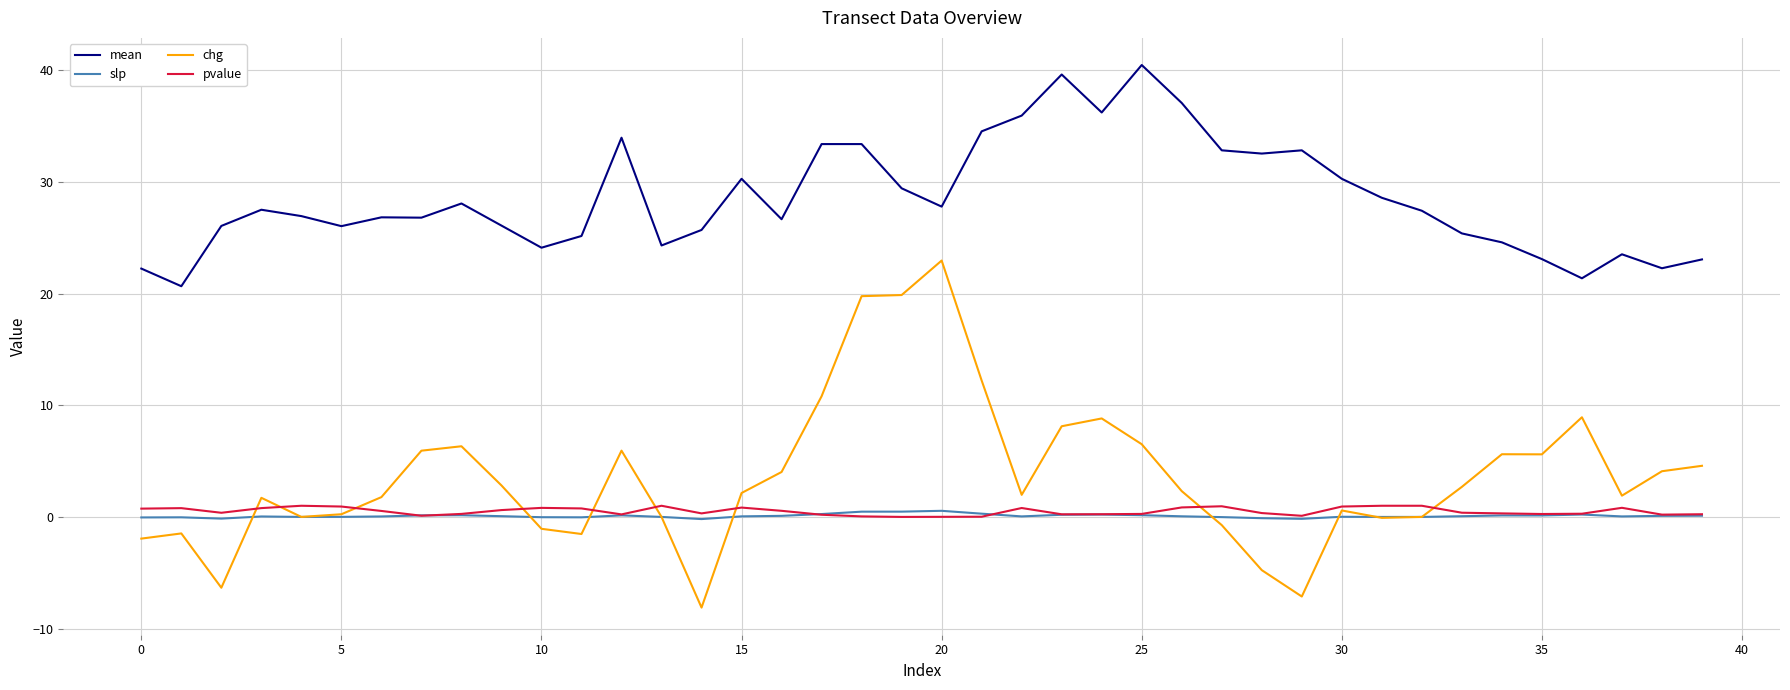

Which series has the largest total across all categories?

mean